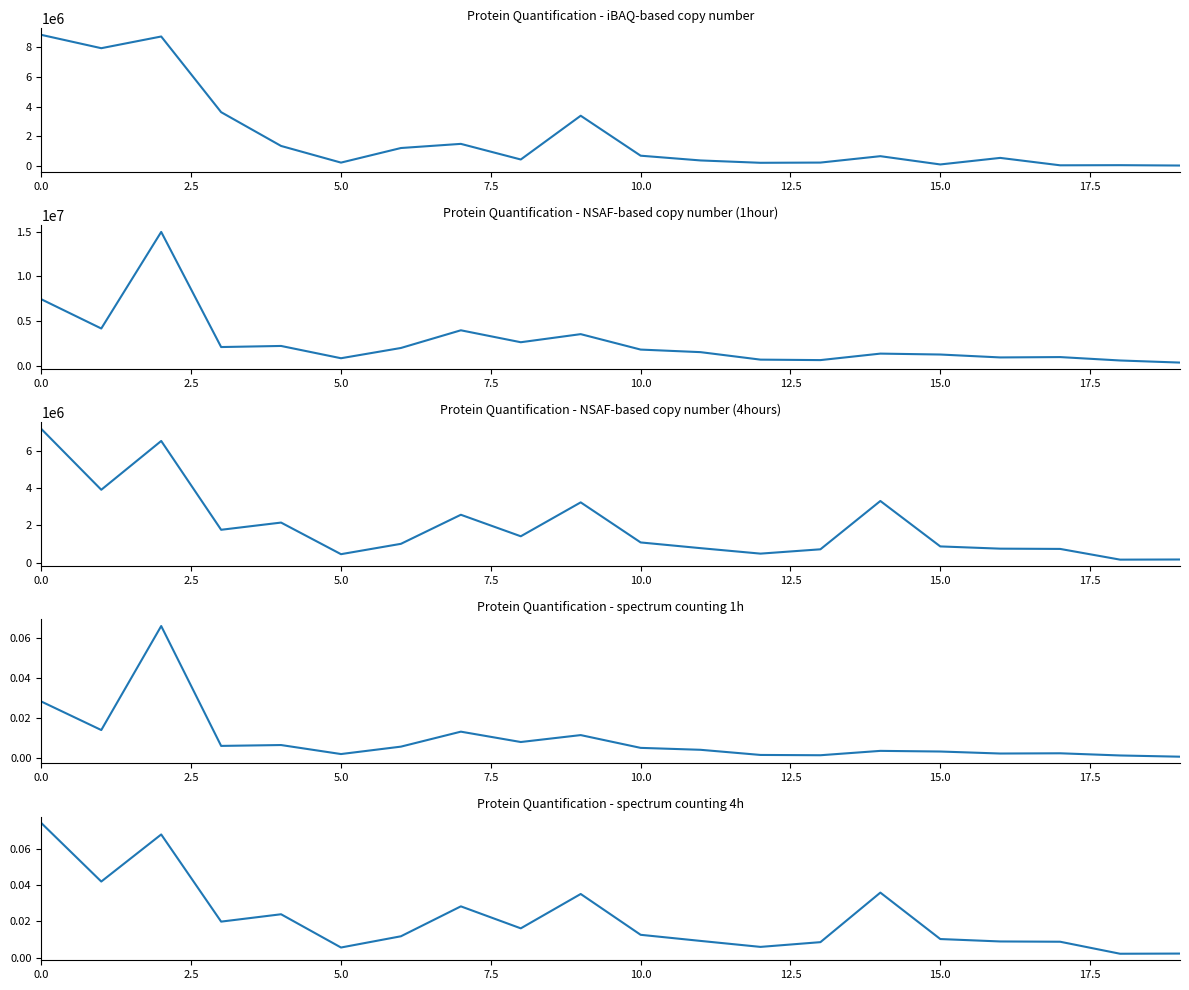

Rank the series by their maximum value, from highest to lowest.

NSAF-based copy number (1hour), iBAQ-based copy number, NSAF-based copy number (4hours), spectrum counting 4h, spectrum counting 1h